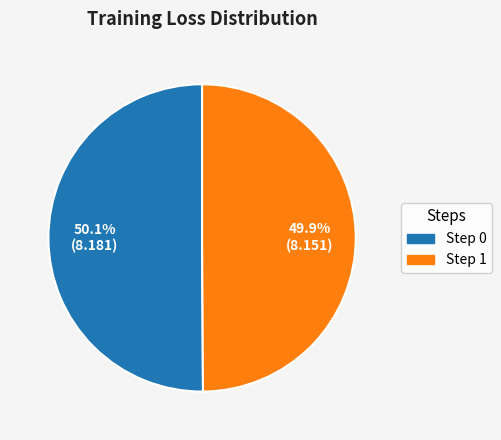

What is the total percentage of Step 1 and Step 0?

100.0%